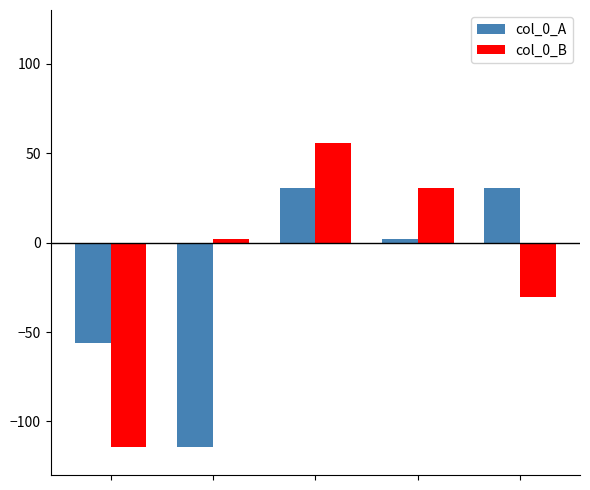

What is the minimum value shown in the chart?

-114.2